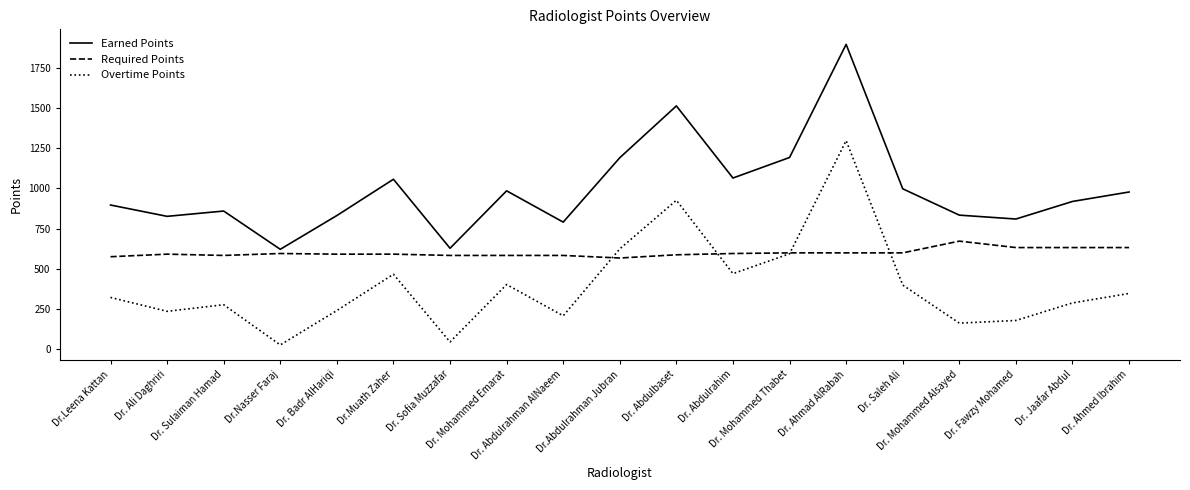

True or false: Earned Points has more than 2 interior local peaks.

True